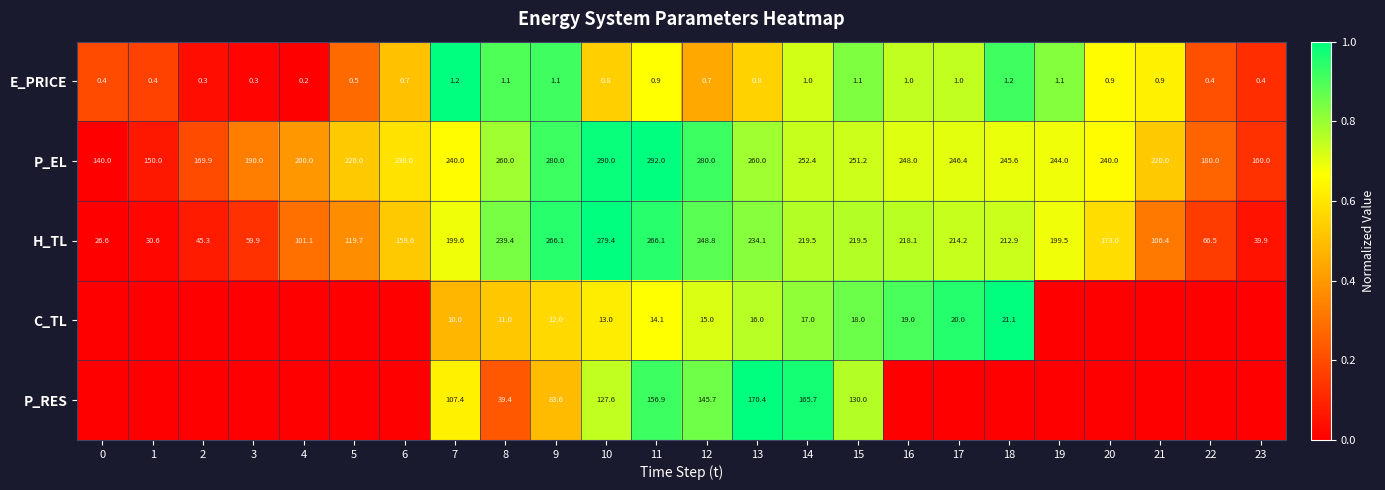

At which label does E_PRICE reach its minimum?

4